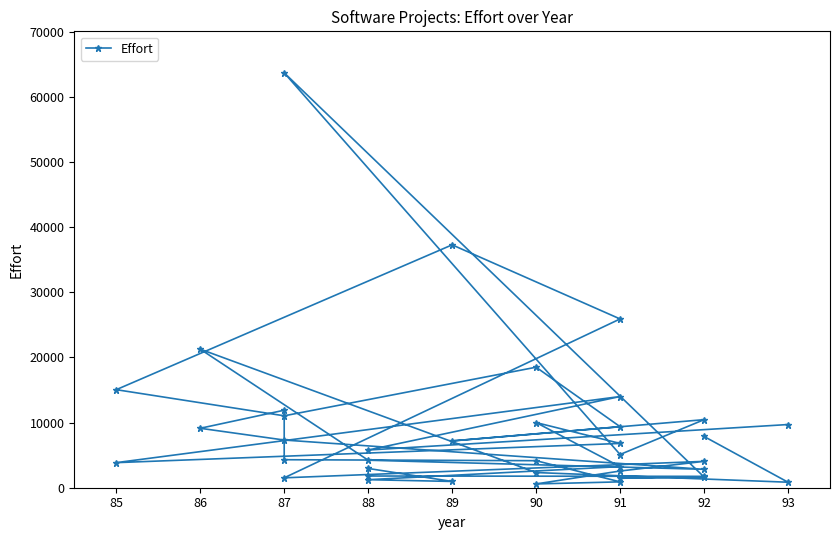

True or false: the data shows 3227 at 87.

False